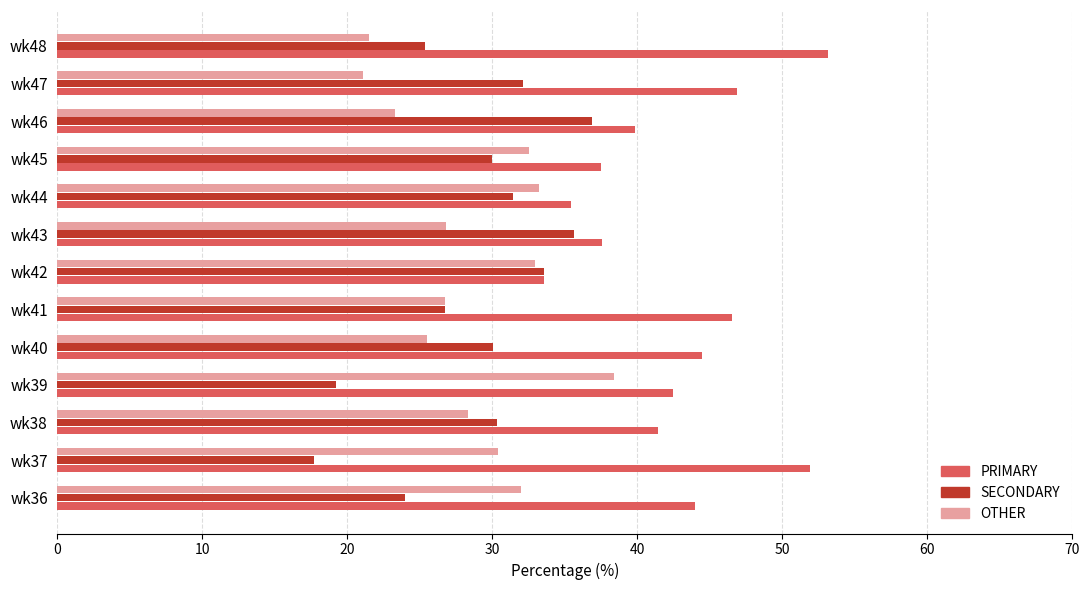

What is the highest value of the OTHER series?

38.4